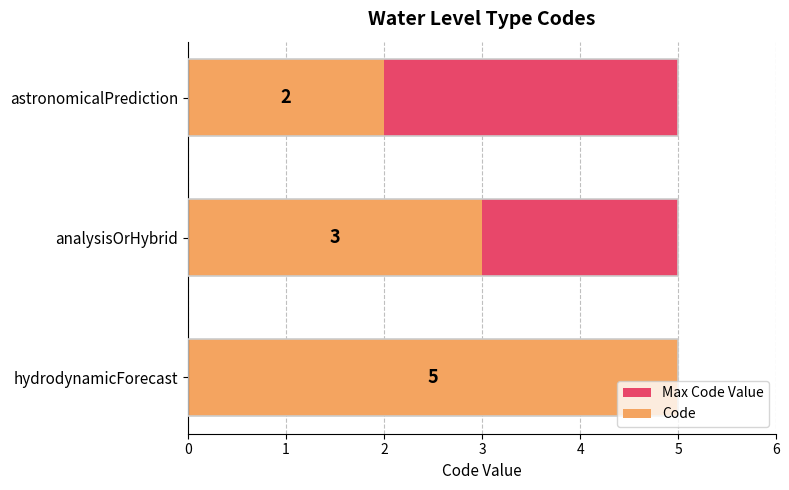

Does the chart contain stacked bars?

No